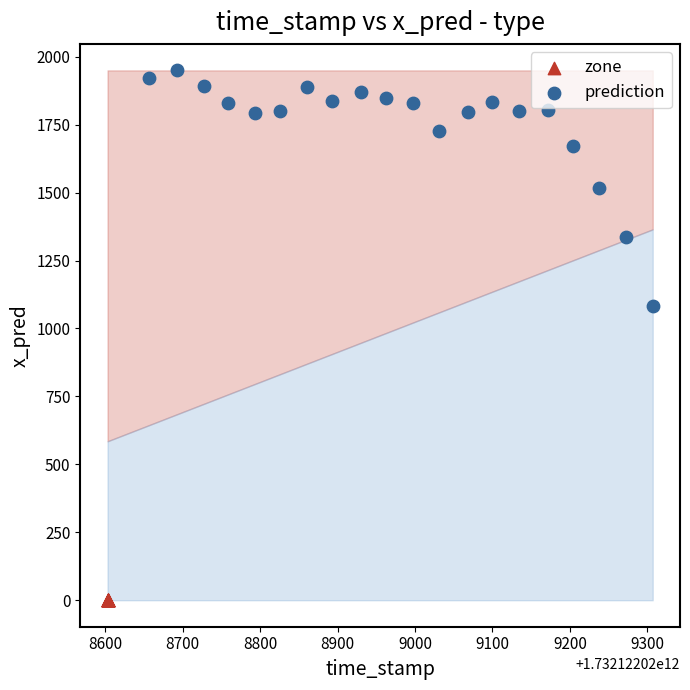

Which series reaches the maximum Y coordinate?

prediction